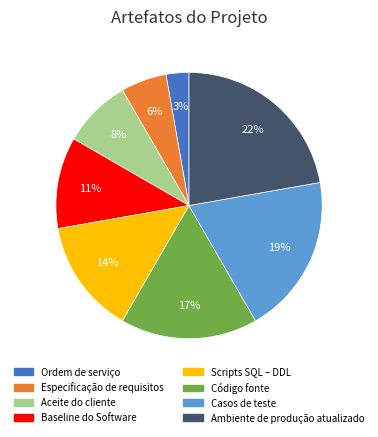

Is the sum of Ordem de serviço and Scripts SQL – DDL greater than half?

No